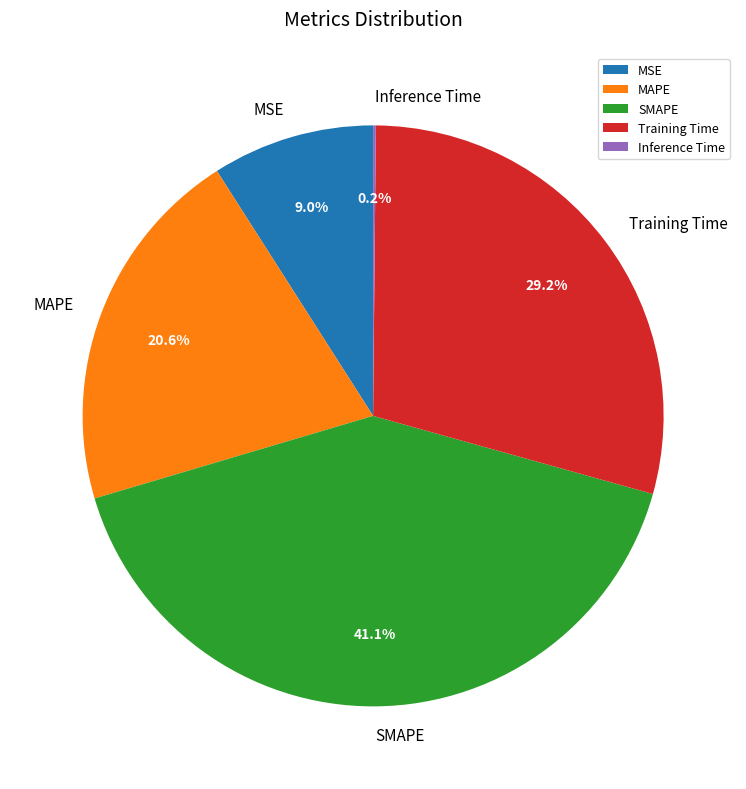

Does MSE account for over 50% of the chart?

No